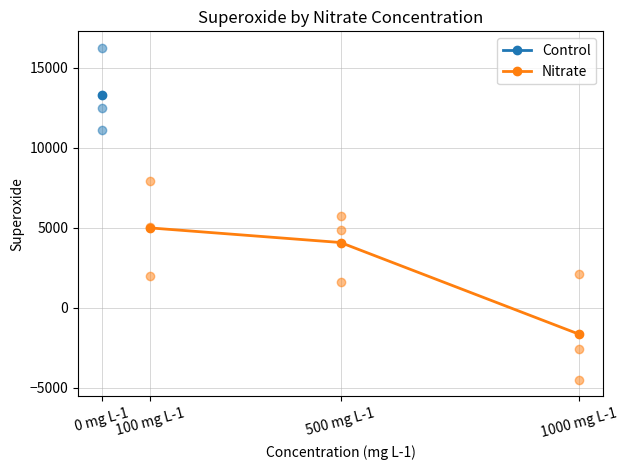

Where is Nitrate nearest to the value 1663?

500 mg L-1